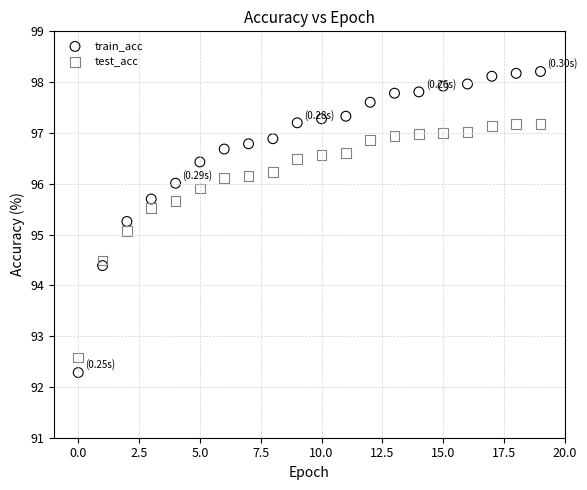

In the test_acc series, what Y value is closest to 94?

94.5